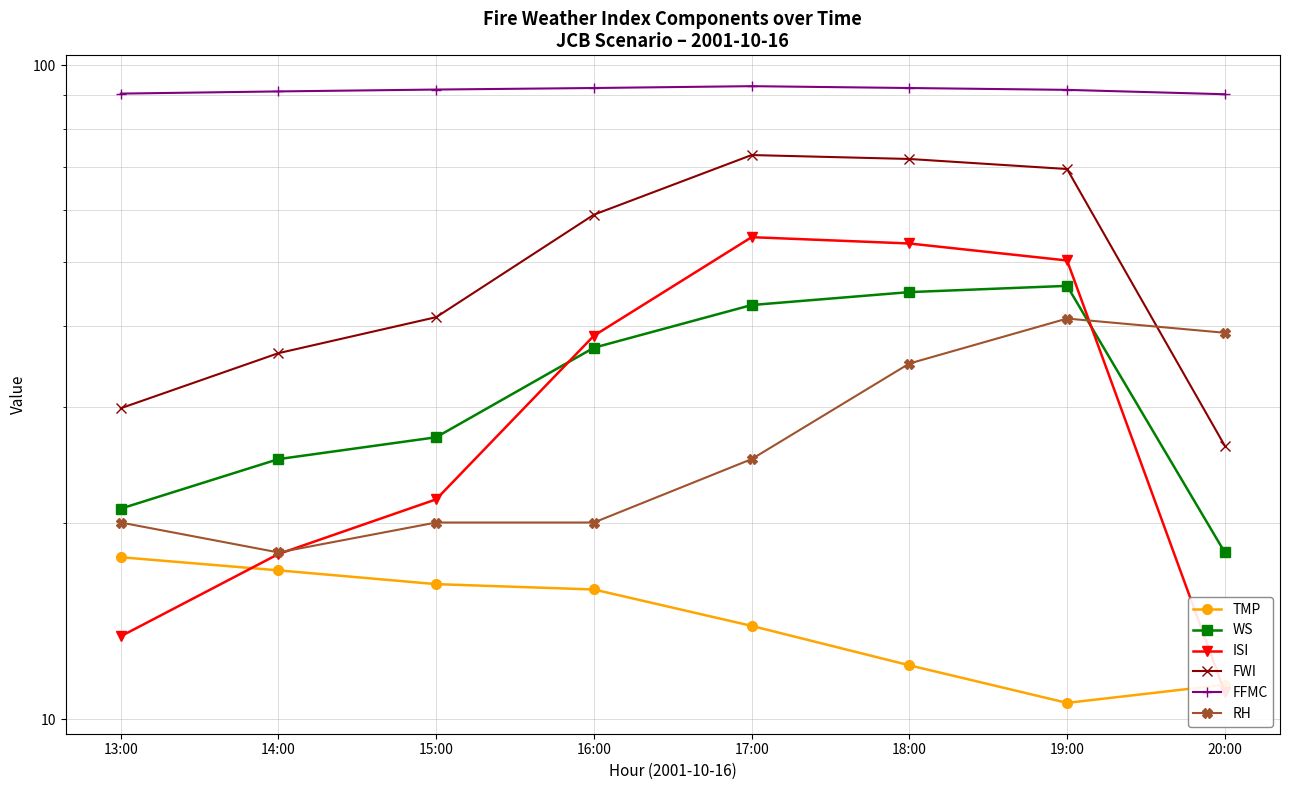

What is the smallest value displayed?

10.6